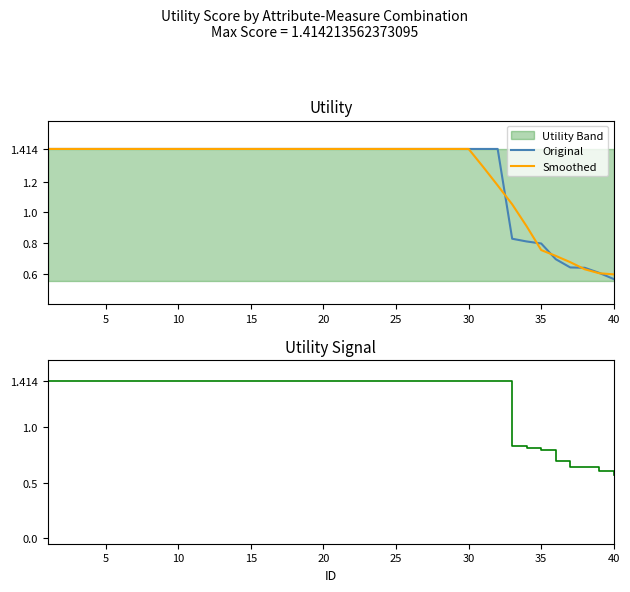

Which series has the largest range (max minus min)?

Original